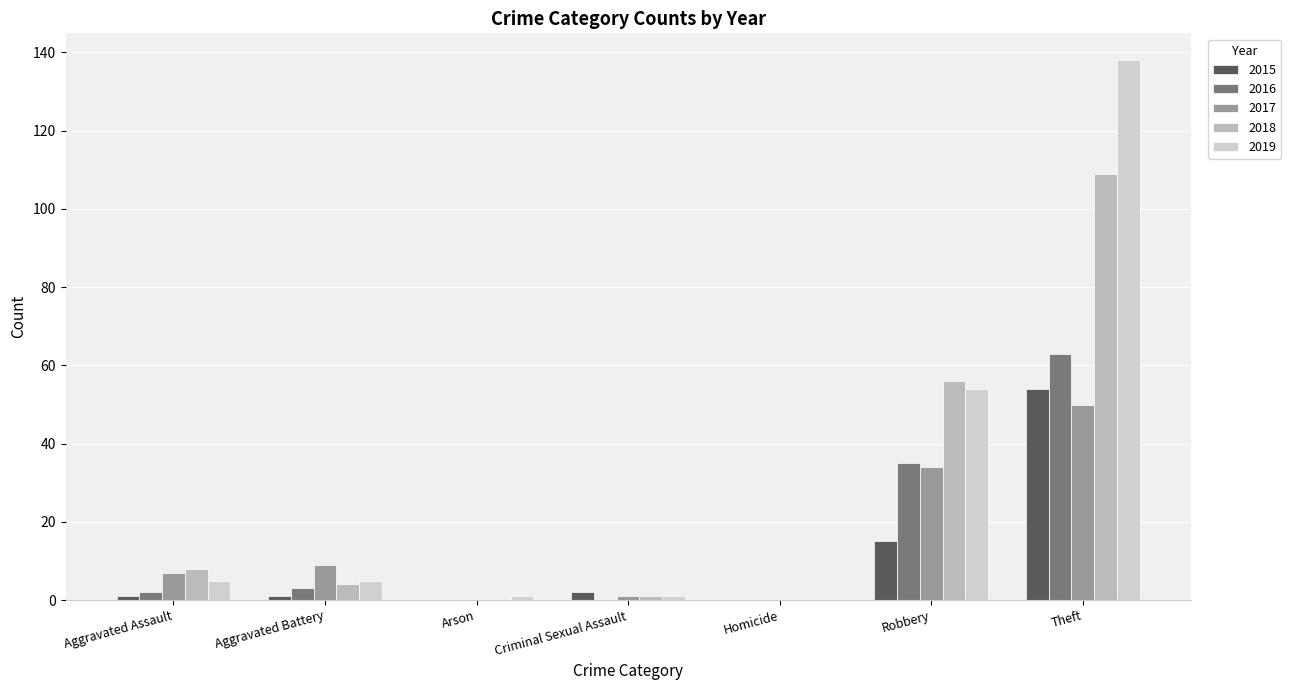

What position from the right is Criminal Sexual Assault?

4